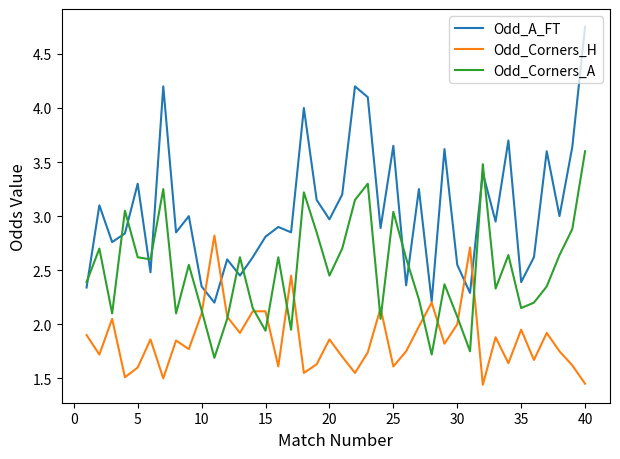

Which series has the largest range (max minus min)?

Odd_A_FT